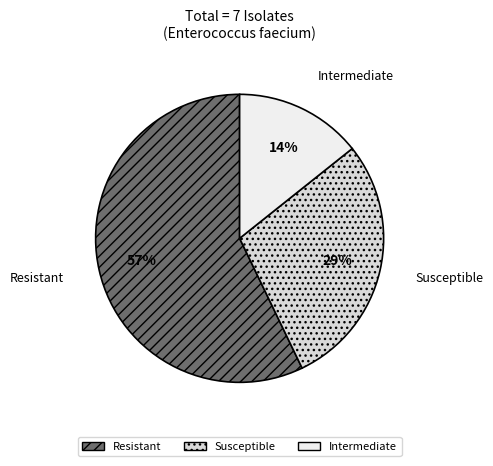

To the nearest percent, what is the average slice percentage?

33%